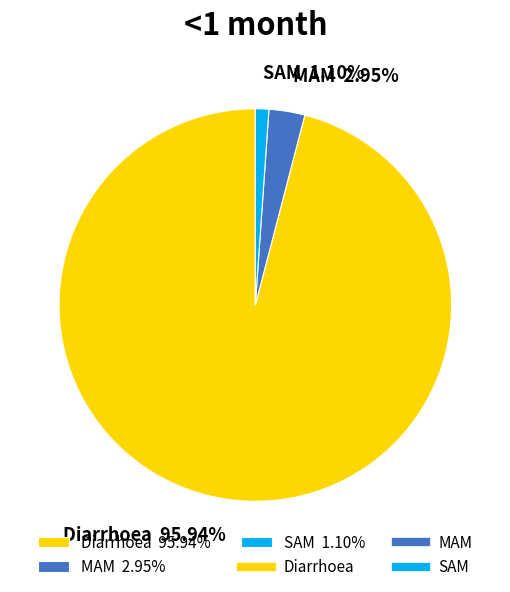

Is the sum of SAM and Diarrhoea greater than half?

Yes